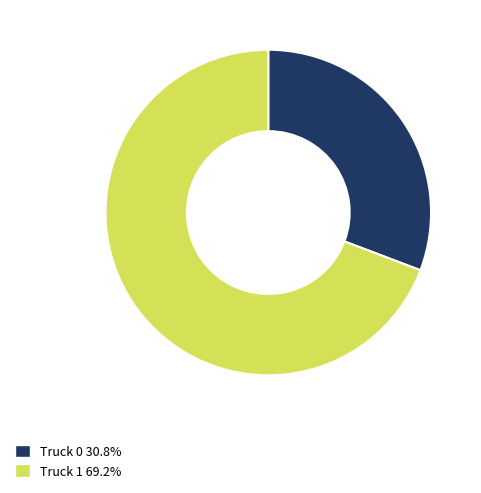

Rank the categories by value from highest to lowest.

Truck 1, Truck 0